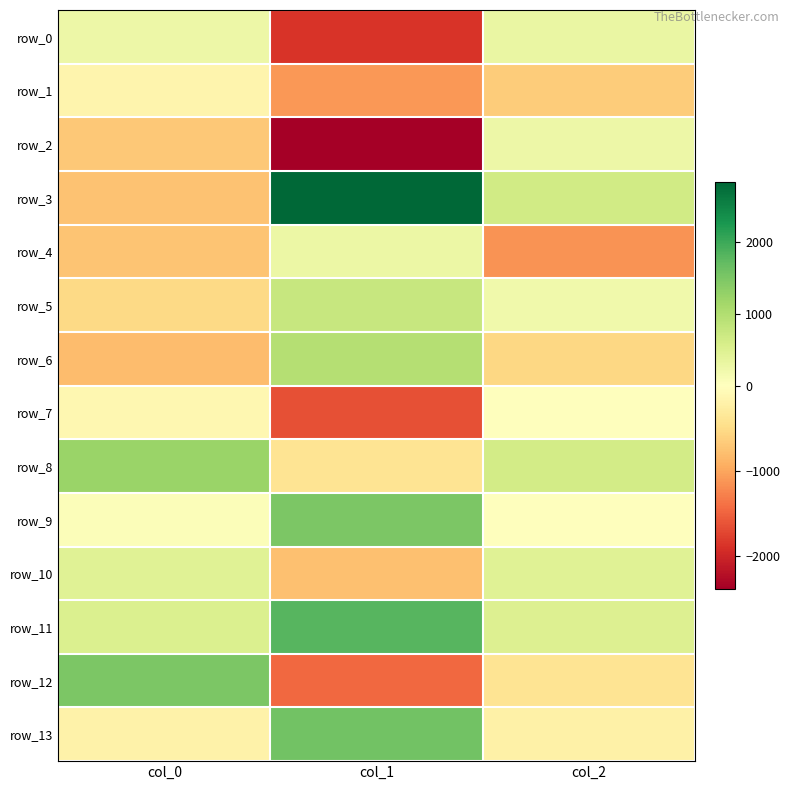

What is the maximum value for row_2?

257.1